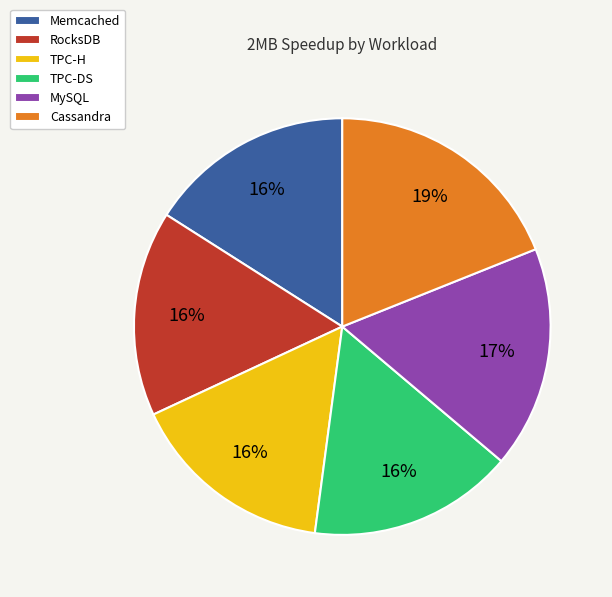

Combined, do MySQL and Memcached account for over 50%?

No